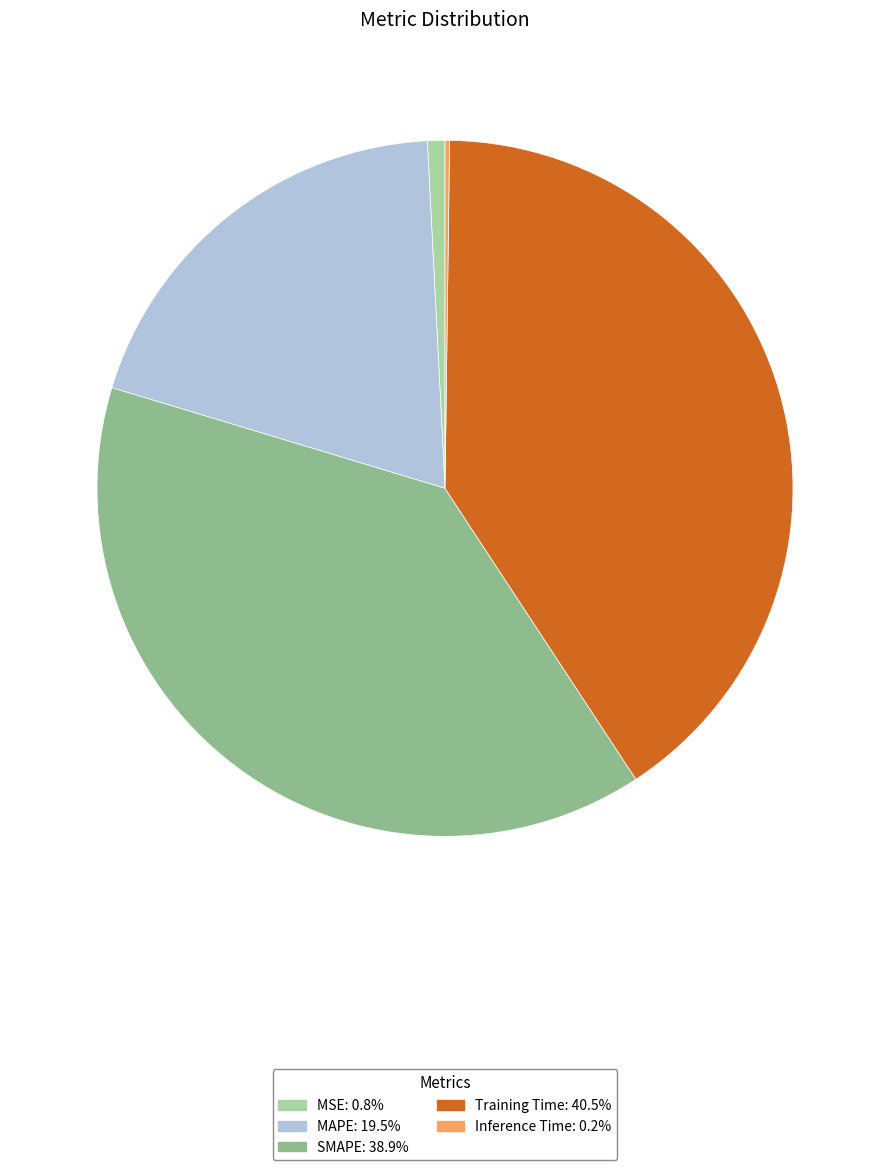

Which has a higher value, MSE or MAPE?

MAPE